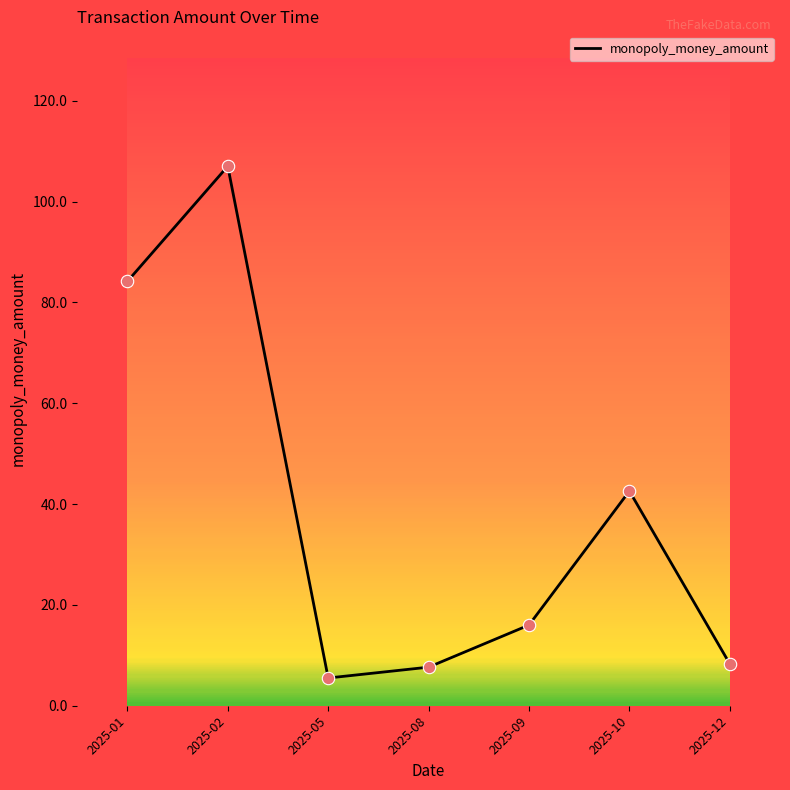

Approximately how many times larger is the value at 2025-05 compared to 2025-09?

0.3